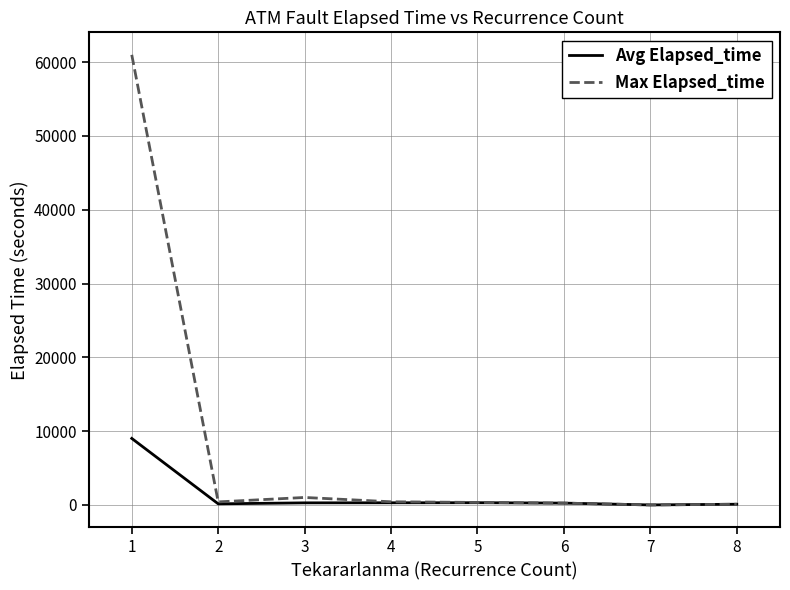

Which series has the largest total across all categories?

Max Elapsed_time